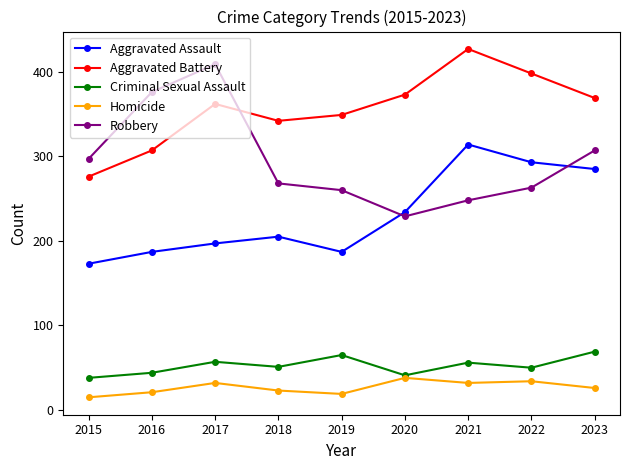

What is the total value across all series at 2017?

1057